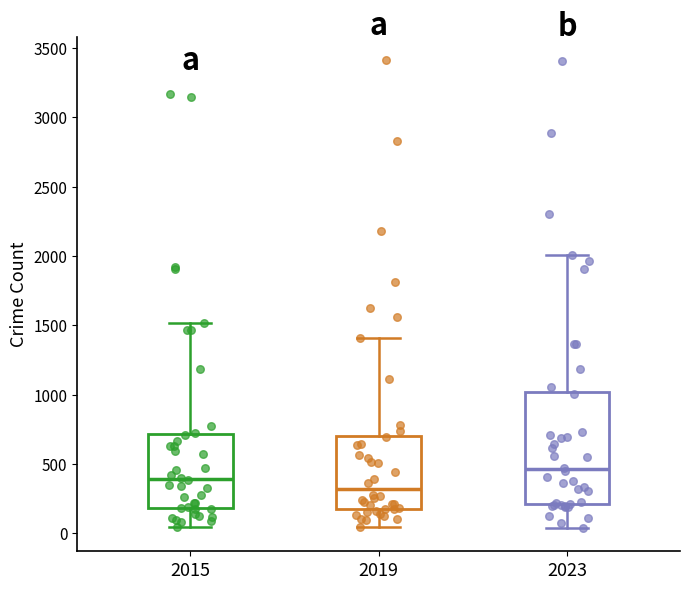

Comparing the boxes themselves (not the whiskers), which one is the tallest?

2023